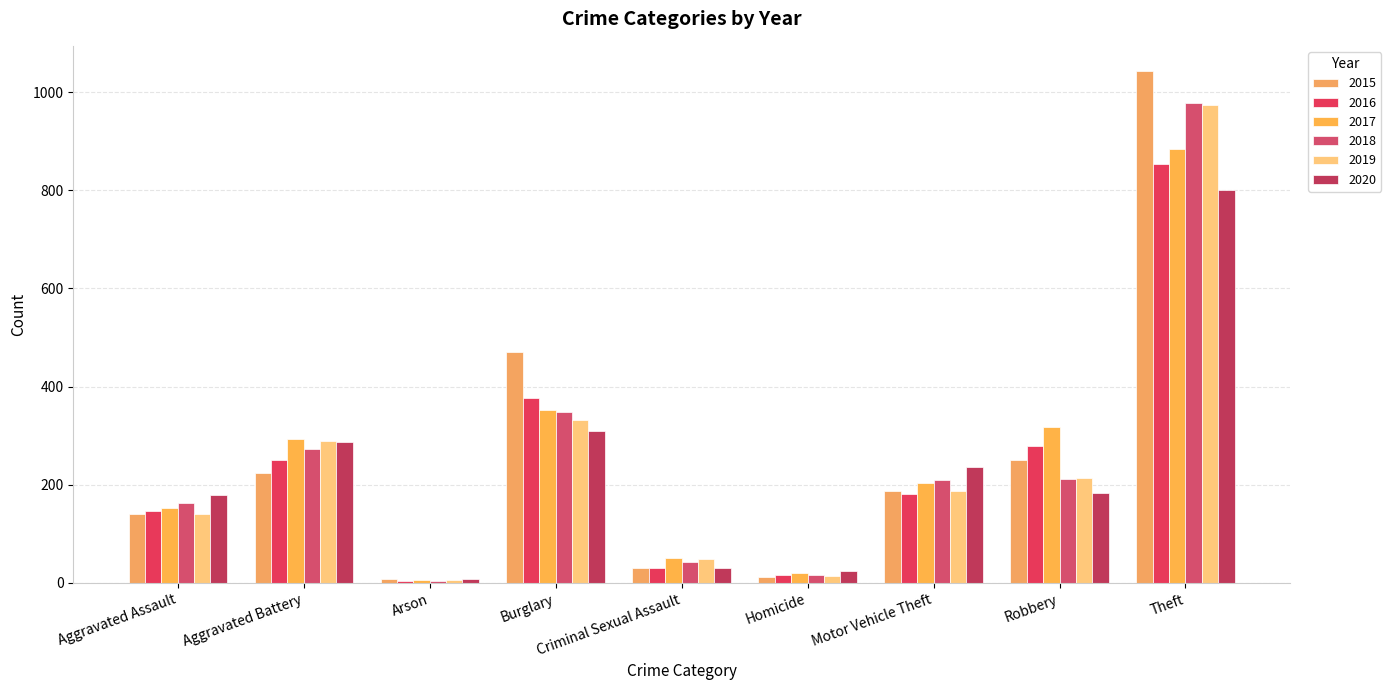

What is the difference between the highest and lowest values at Aggravated Battery?

69